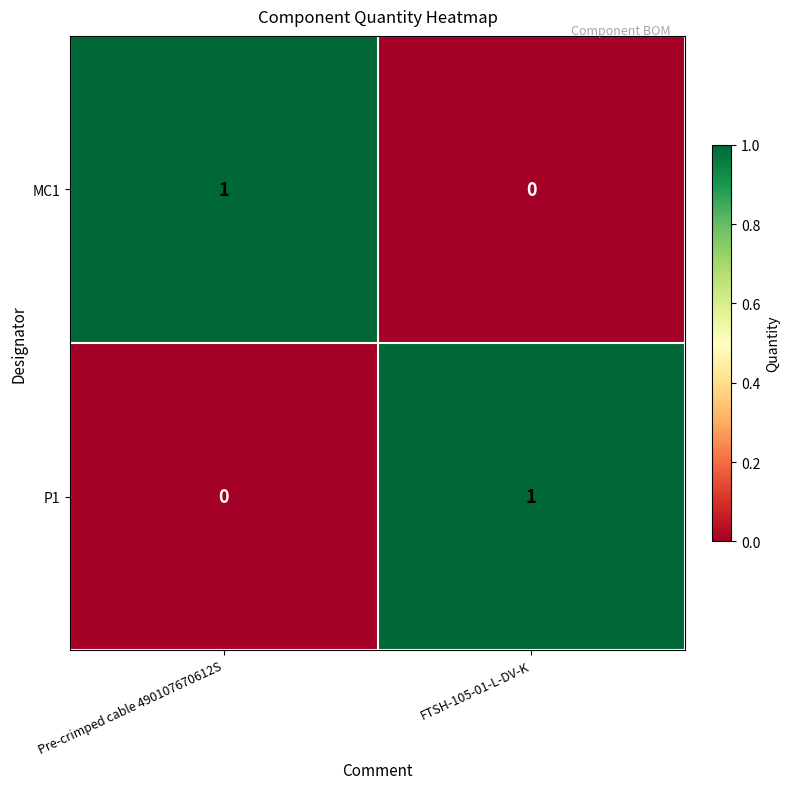

Where is P1 nearest to the value 0?

Pre-crimped cable 490107670612S